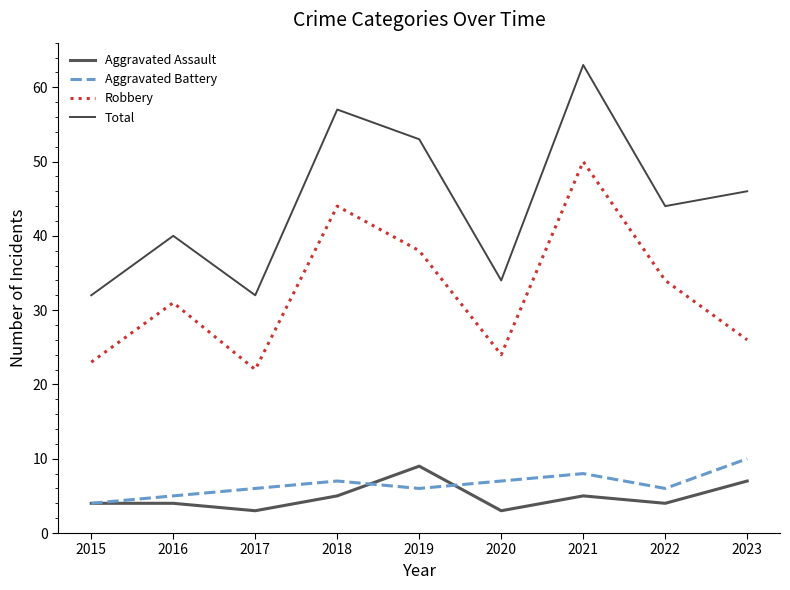

True or false: Aggravated Battery and Total intersect in this chart.

False